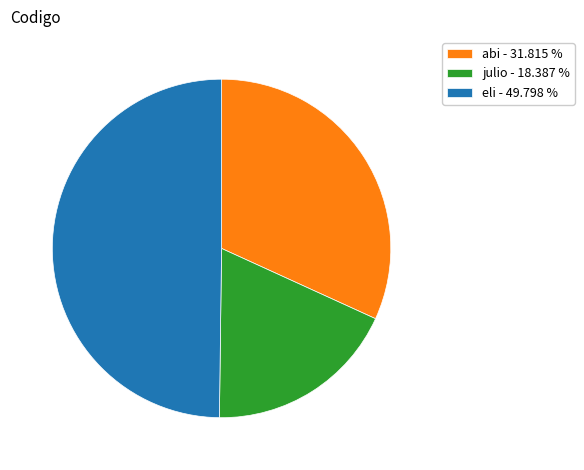

How many segments does this pie chart have?

3